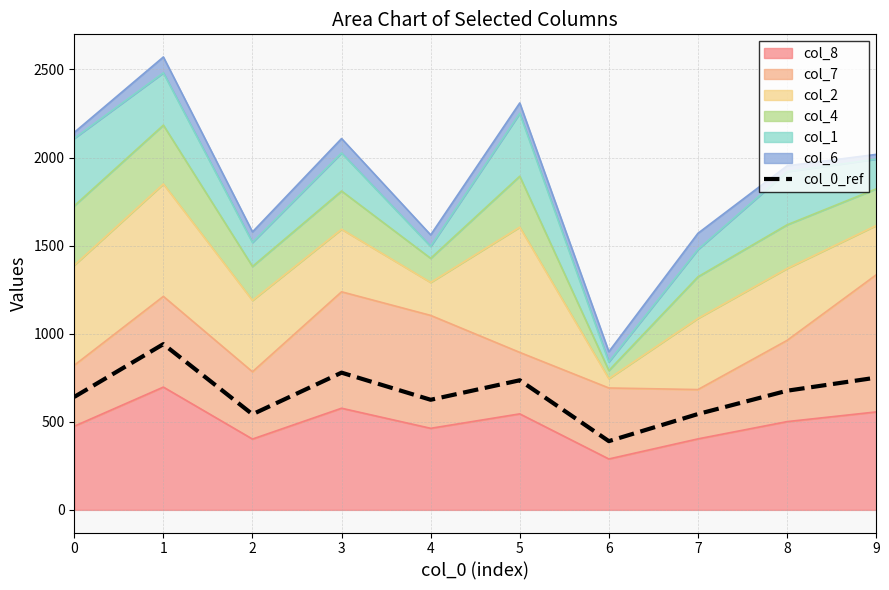

Is it true that the value at 9 is 750.6?

True